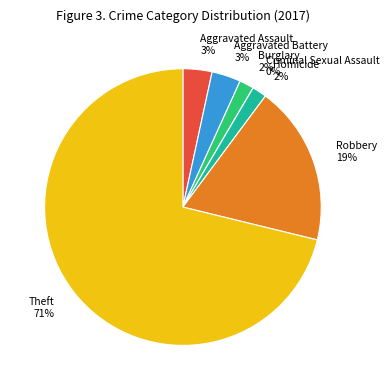

To the nearest percent, what portion does Robbery represent?

19%